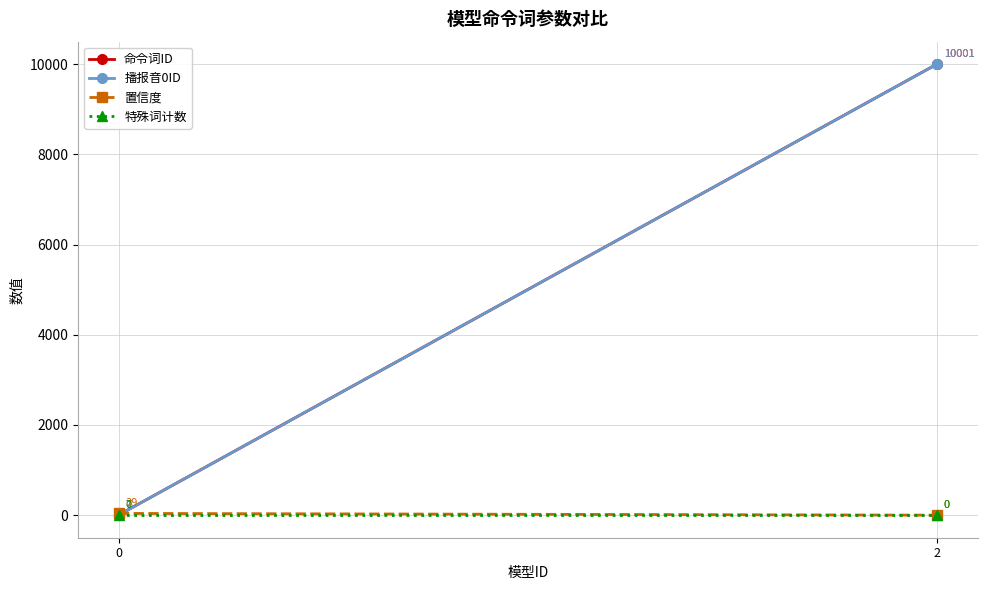

What is the sum of the 命令词ID values at 2 and 0?

10008